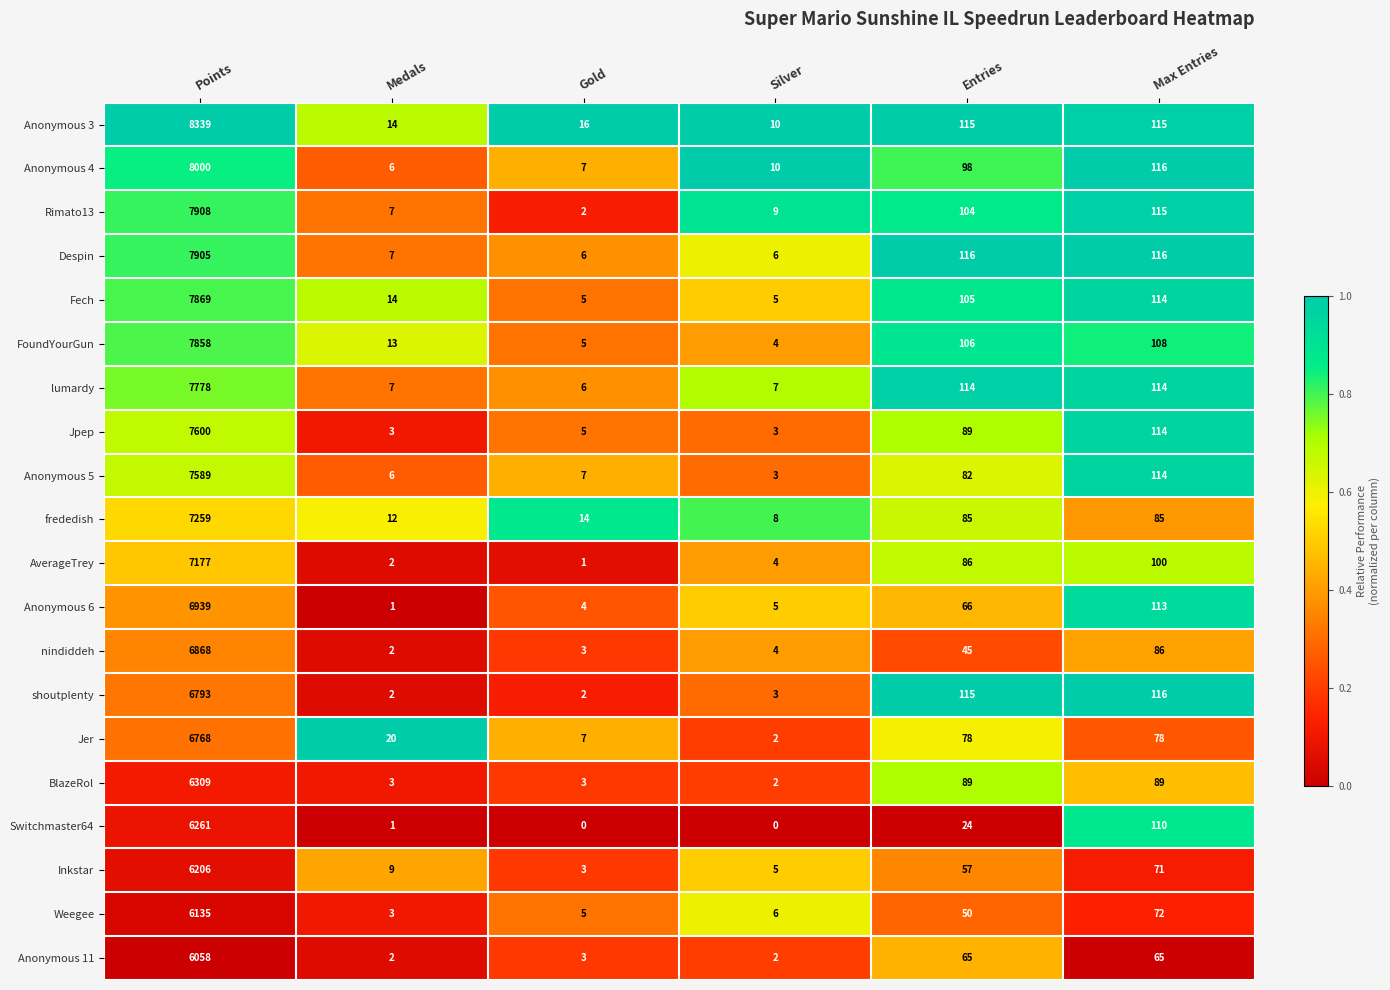

How many distinct data groups are displayed?

20